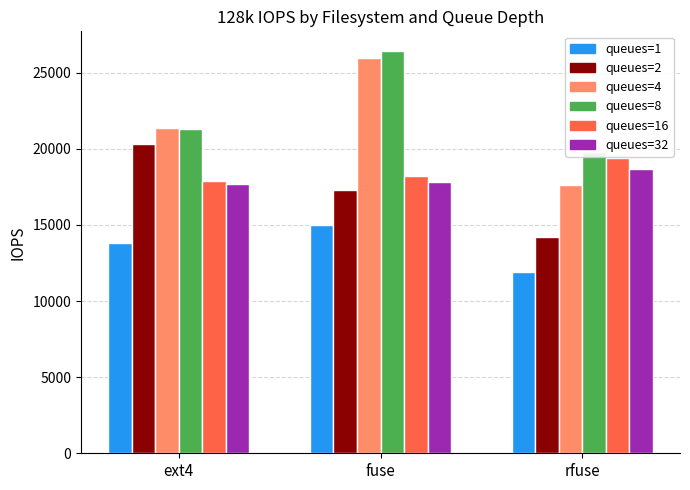

Reading left to right, what are all the values shown in this chart?

num_queues_1: ext4=13800	fuse=15000	rfuse=11900
num_queues_2: ext4=20300	fuse=17300	rfuse=14200
num_queues_4: ext4=21400	fuse=26000	rfuse=17600
num_queues_8: ext4=21300	fuse=26400	rfuse=19800
num_queues_16: ext4=17900	fuse=18200	rfuse=19400
num_queues_32: ext4=17700	fuse=17800	rfuse=18700